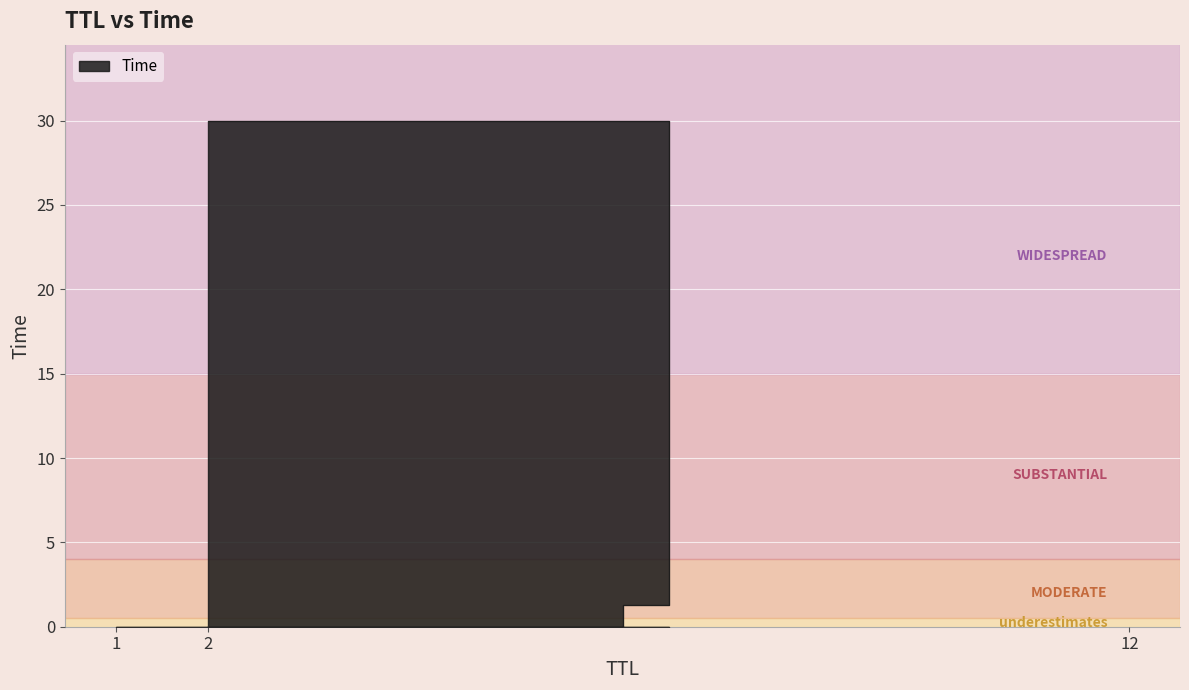

Is it true that the value at 1 is 0.0?

True